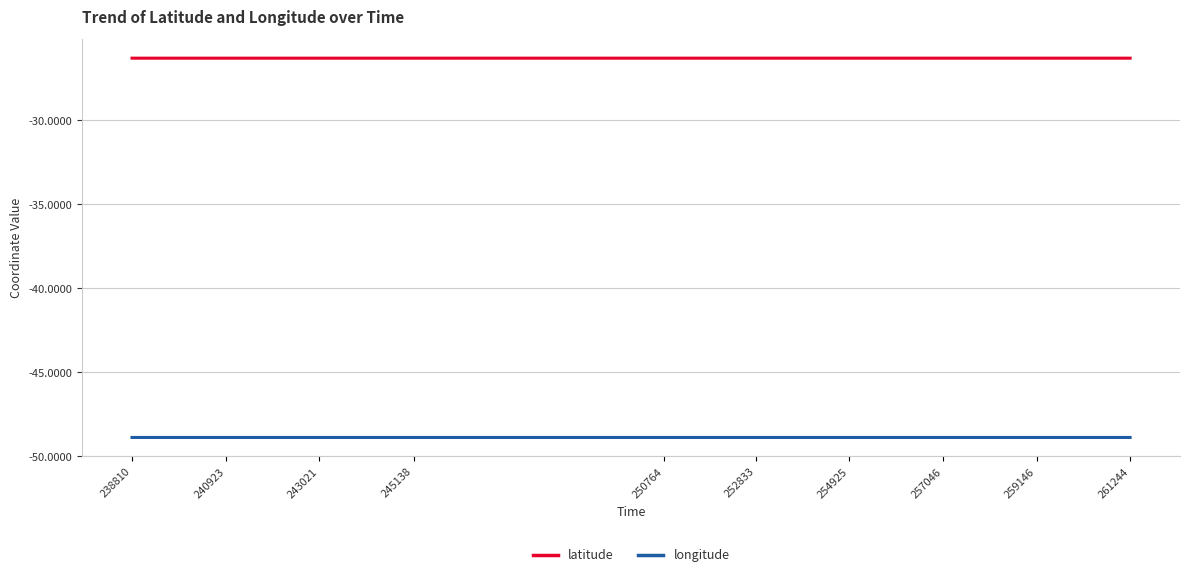

What is the highest value of the longitude series?

-48.9